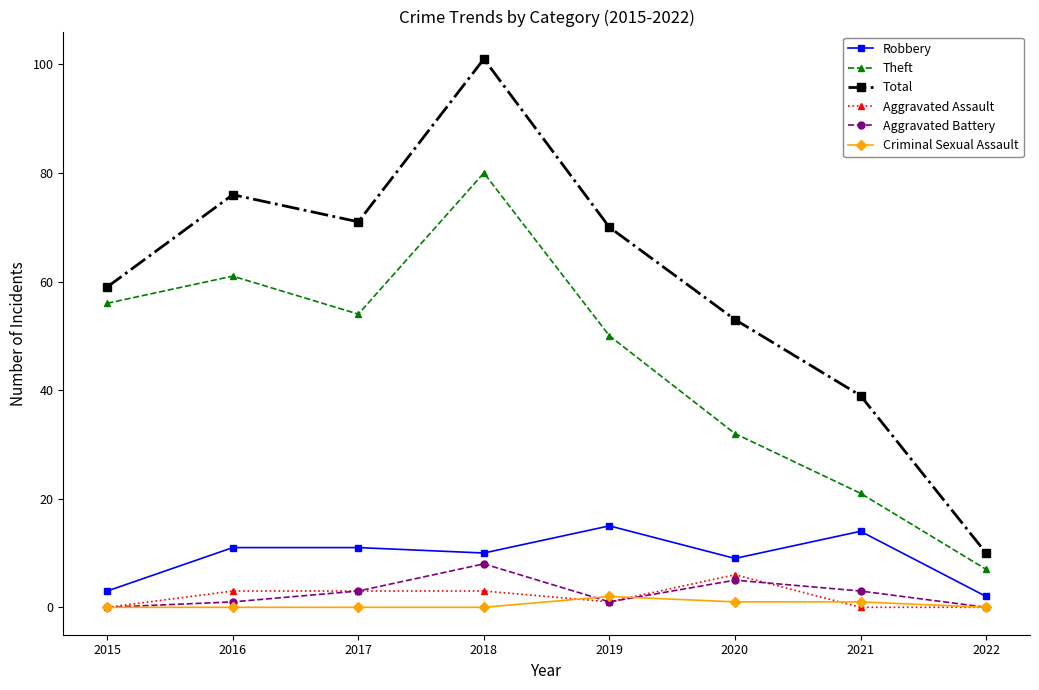

What is the spread (max minus min) of values at 2015?

59